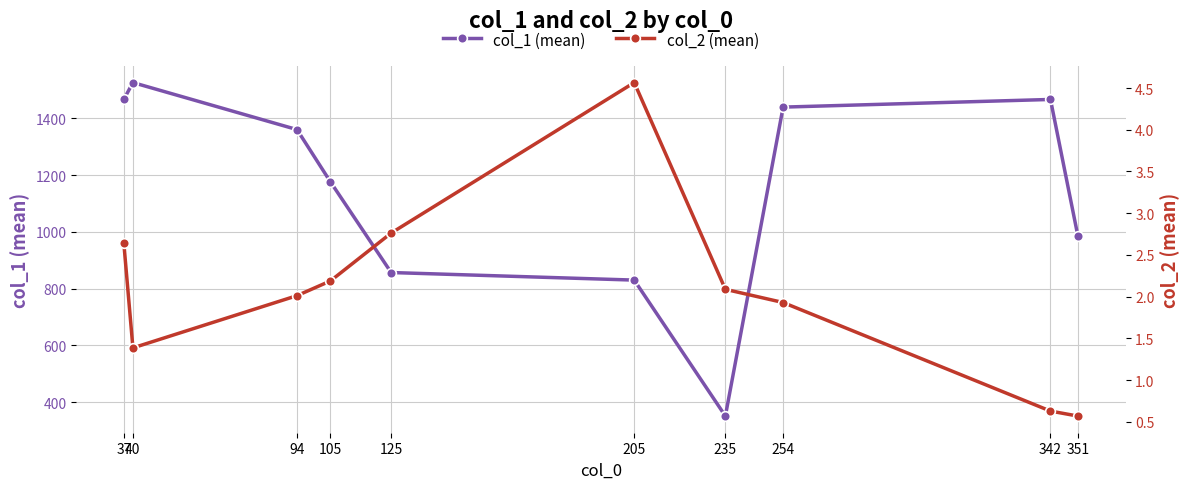

Between 40 and 235, which series saw the biggest shift?

col_1 (mean)